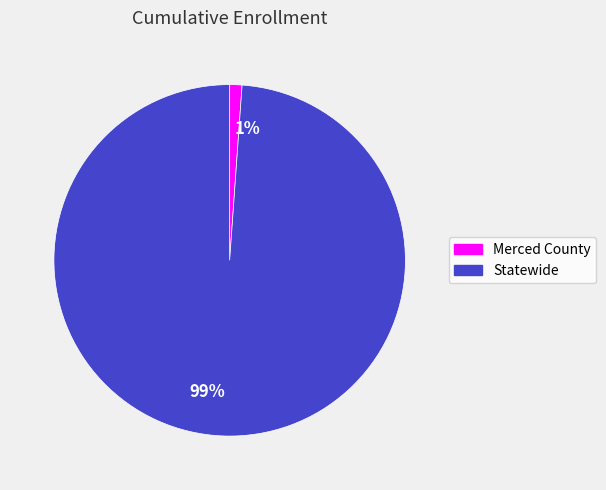

How many slices are in this pie chart?

2